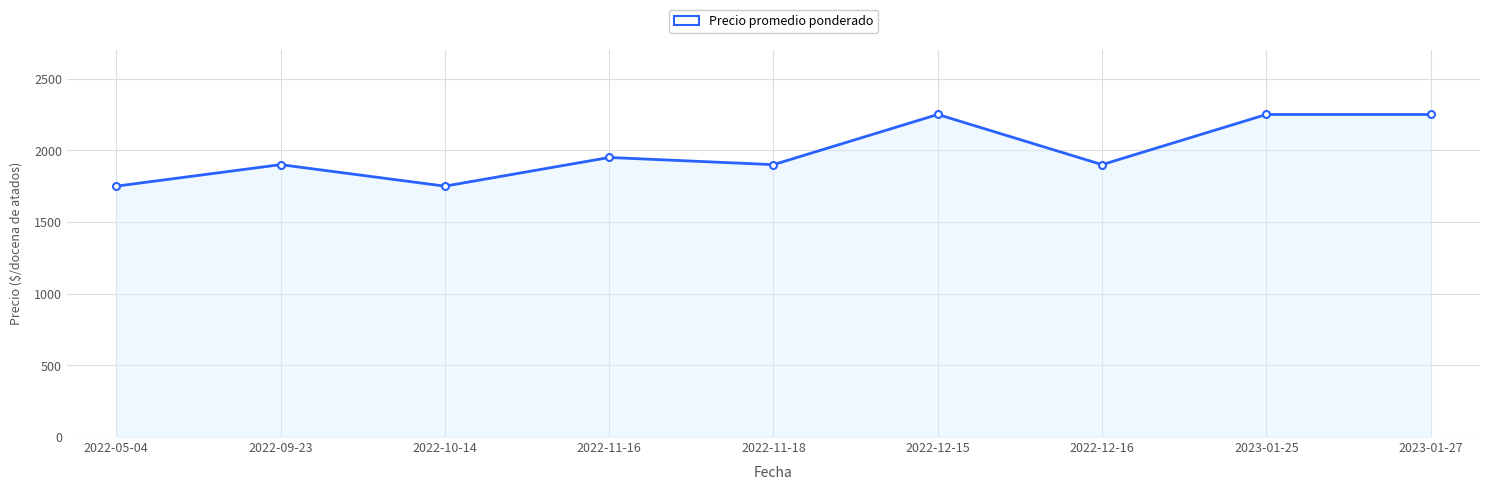

What is the value of the 7th point from the left?

1900